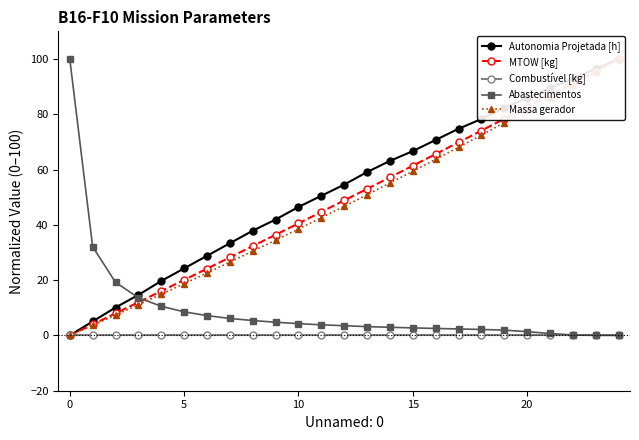

List the series in order of their peak value, lowest first.

Combustível [kg], Autonomia Projetada [h], MTOW [kg], Abastecimentos, Massa gerador